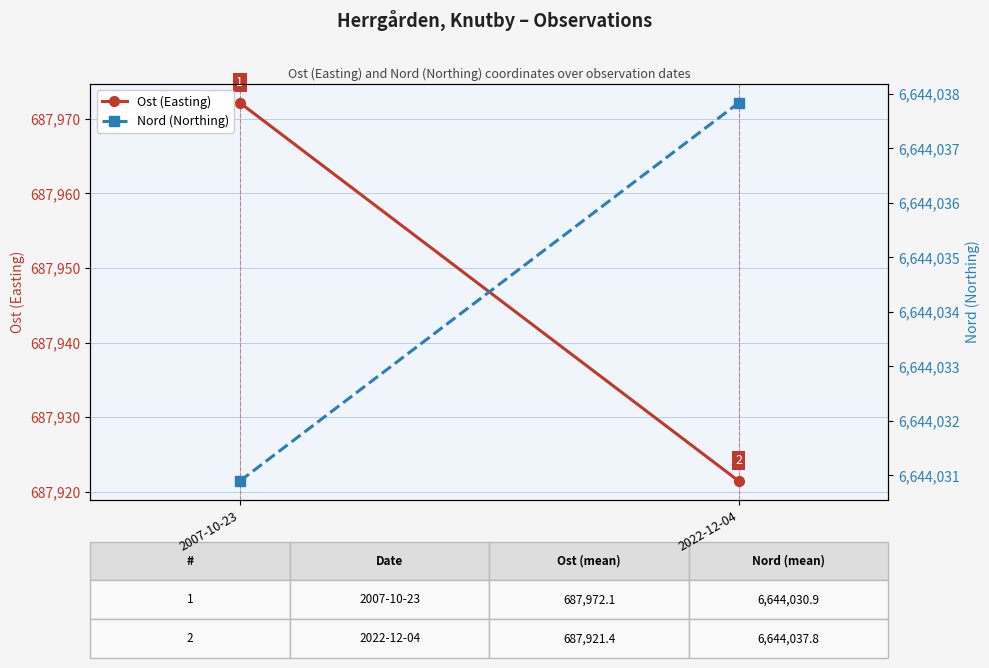

What is the difference between the highest and lowest values at 2007-10-23?

5956058.8